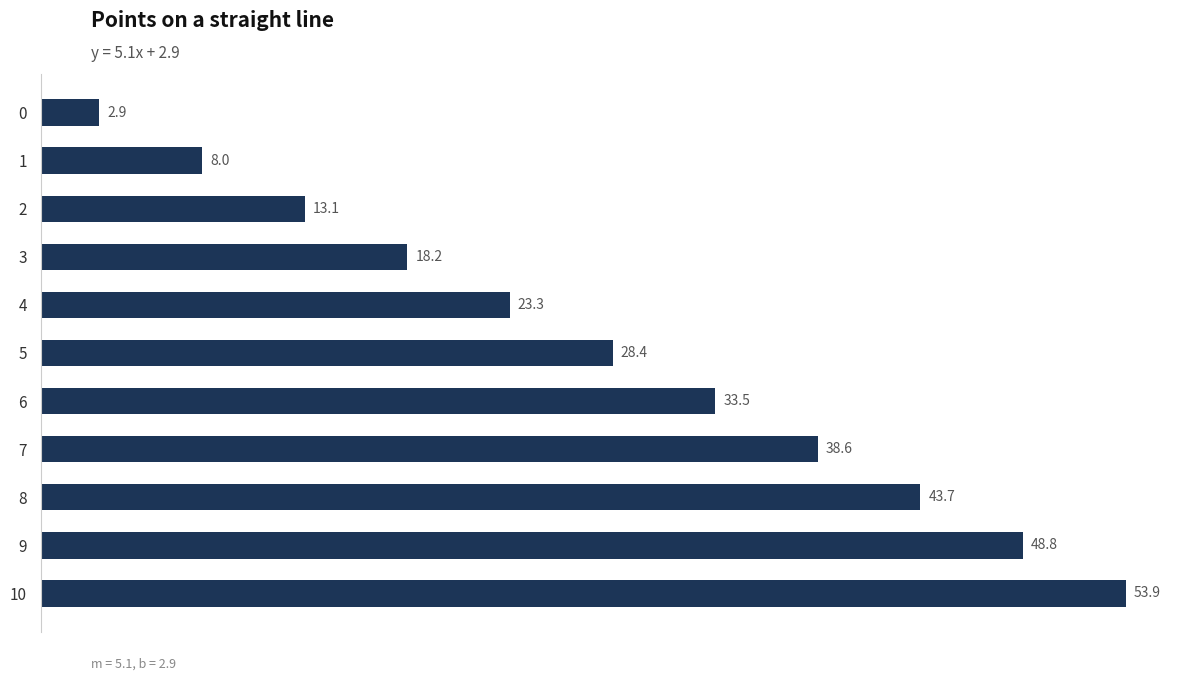

What is the ratio of the value at 8 to the value at 7?

1.1